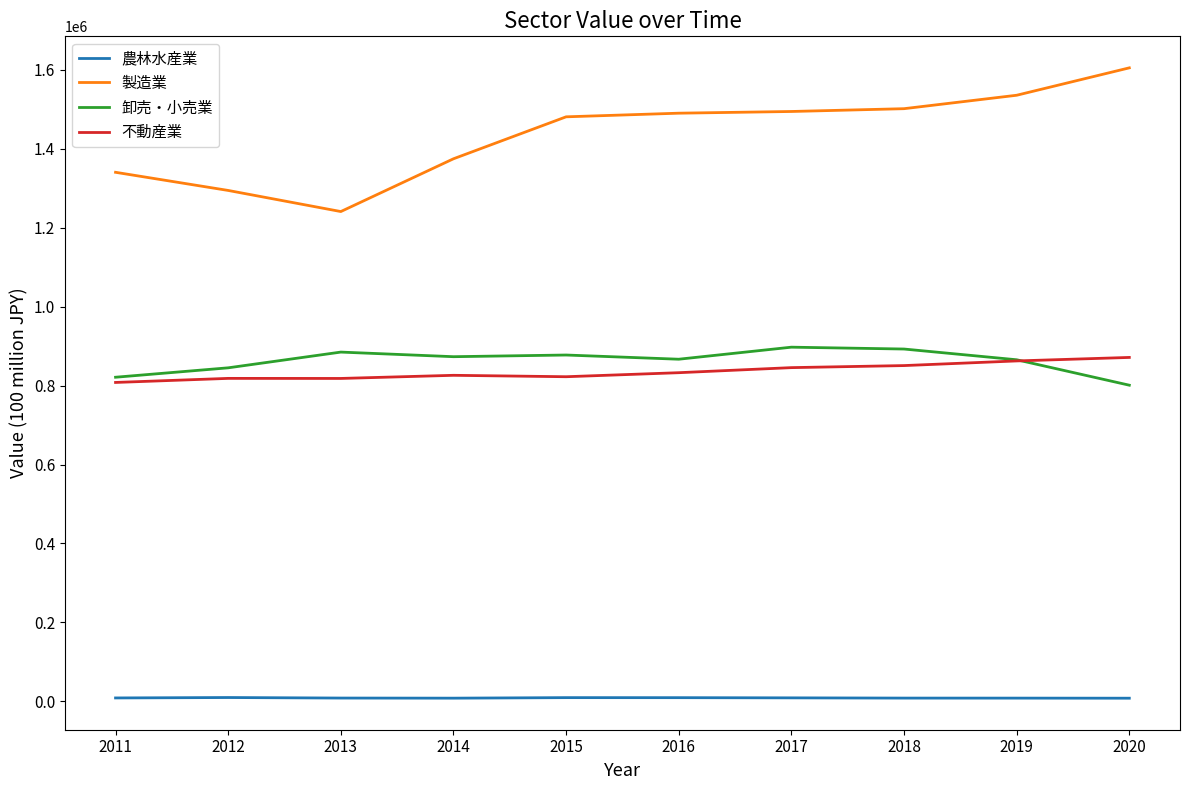

At how many categories does at least one series exceed 134412?

10